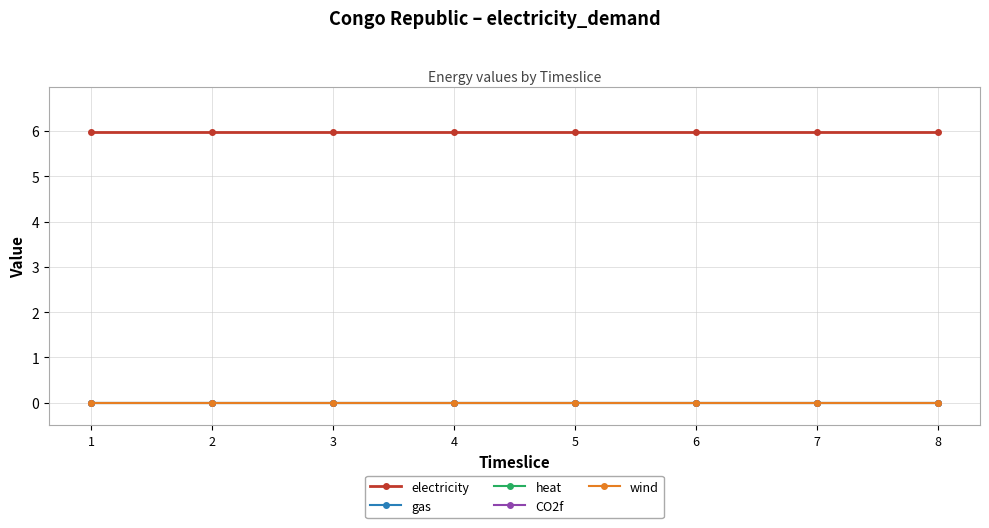

Is it true that electricity equals 3.0 at 5?

False